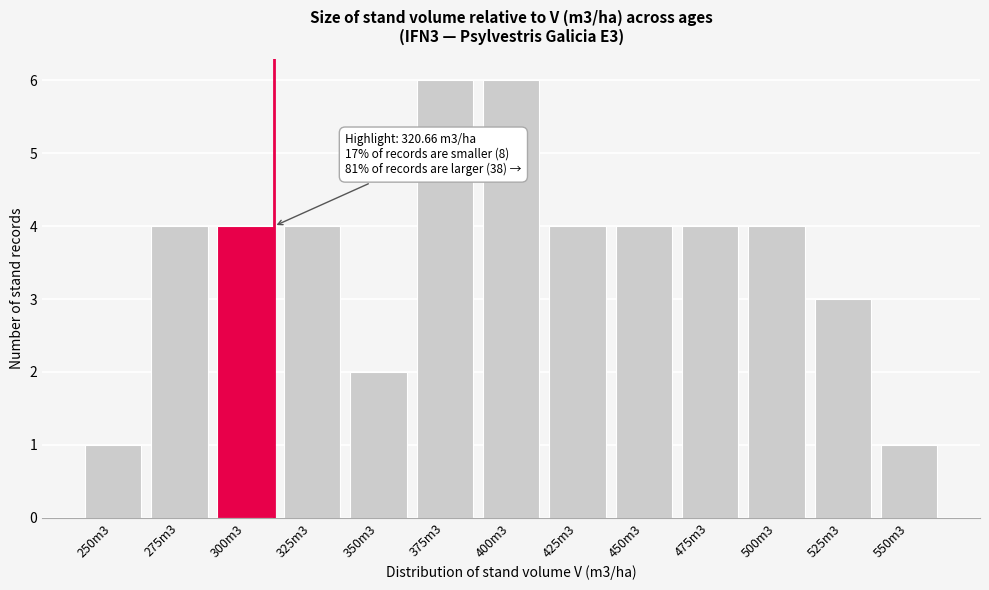

Reading left to right, transcribe all the data shown in this chart.

250m3=1	275m3=4	300m3=4	325m3=4	350m3=2	375m3=6	400m3=6	425m3=4	450m3=4	475m3=4	500m3=4	525m3=3	550m3=1